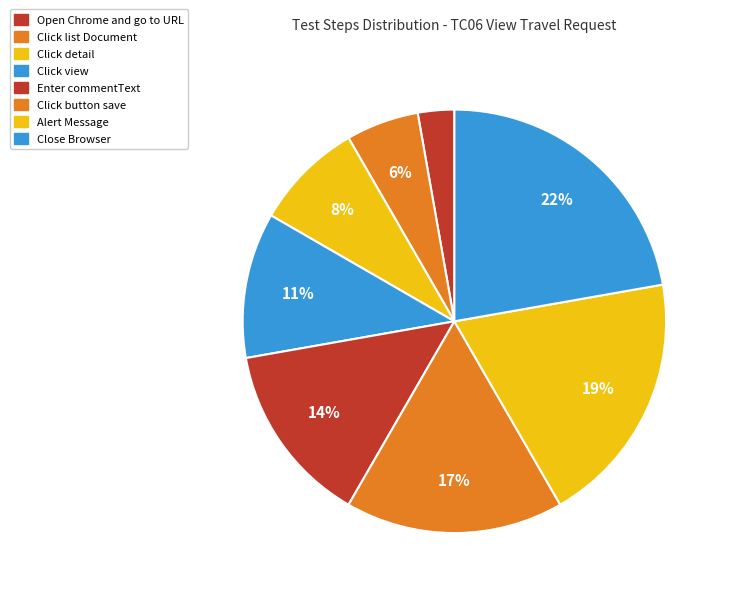

True or false: Click detail accounts for 19% of the total.

False